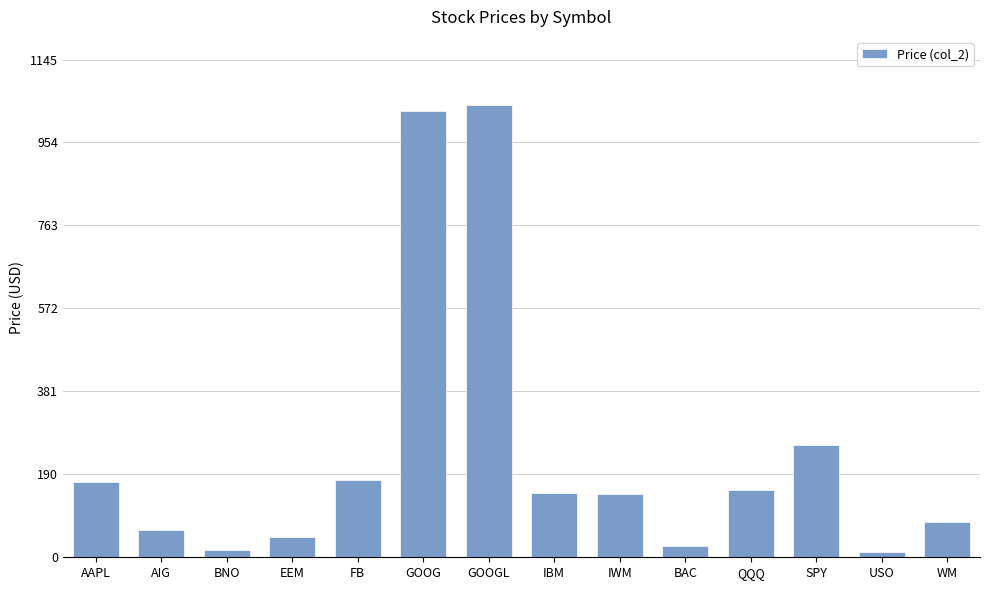

Read the value at AIG.

62.0